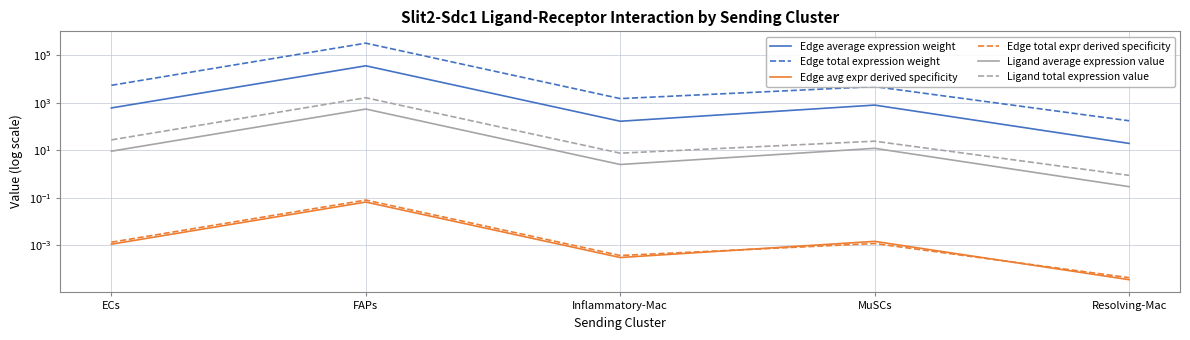

What is the total value across all series at ECs?

6073.4